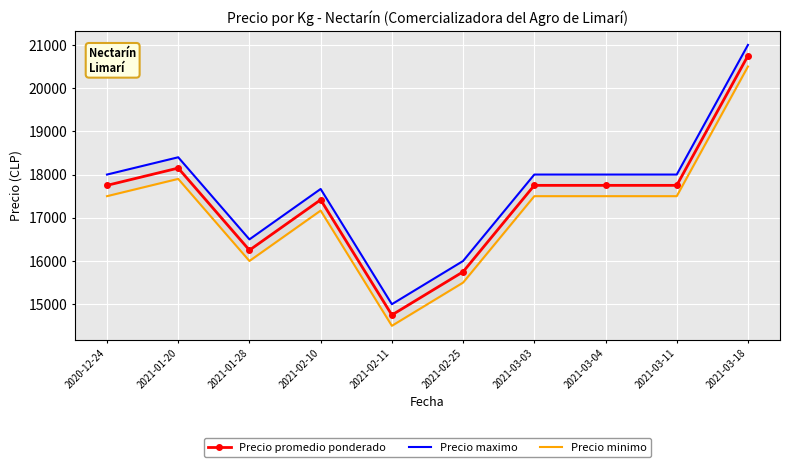

At which category does the chart reach its minimum across all series?

2021-02-11